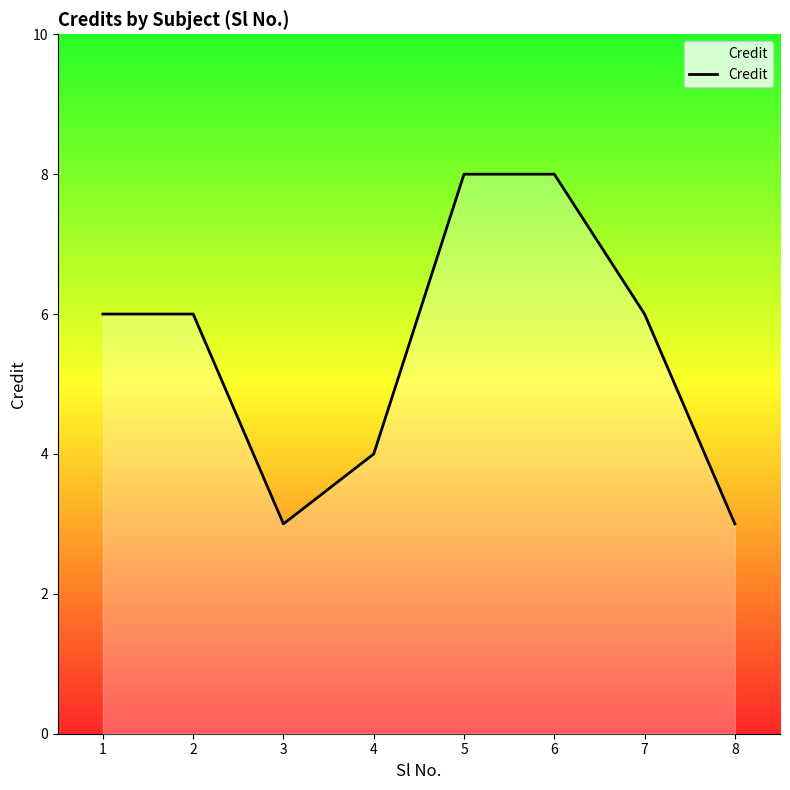

Count the values in the range 4 to 8.

6